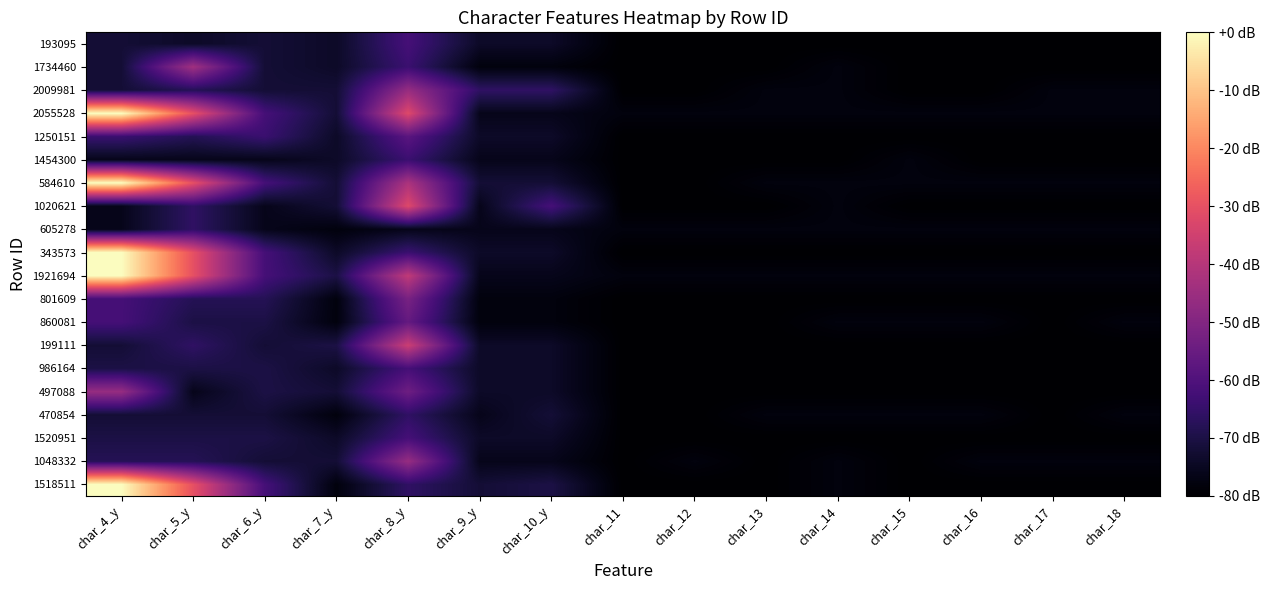

What is the total value across all series at char_11?

-1594.0